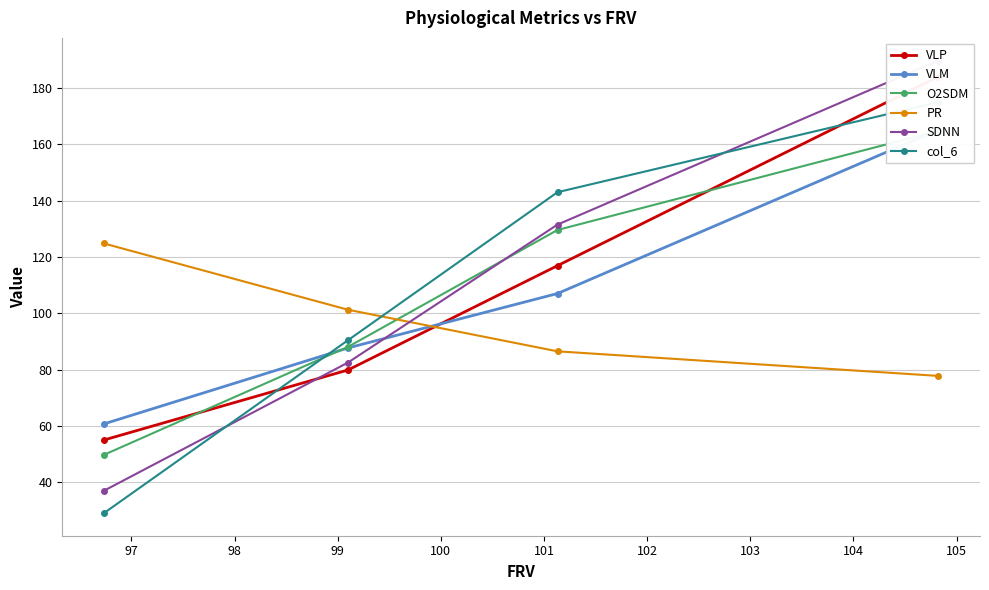

What is the maximum value for PR?

124.8